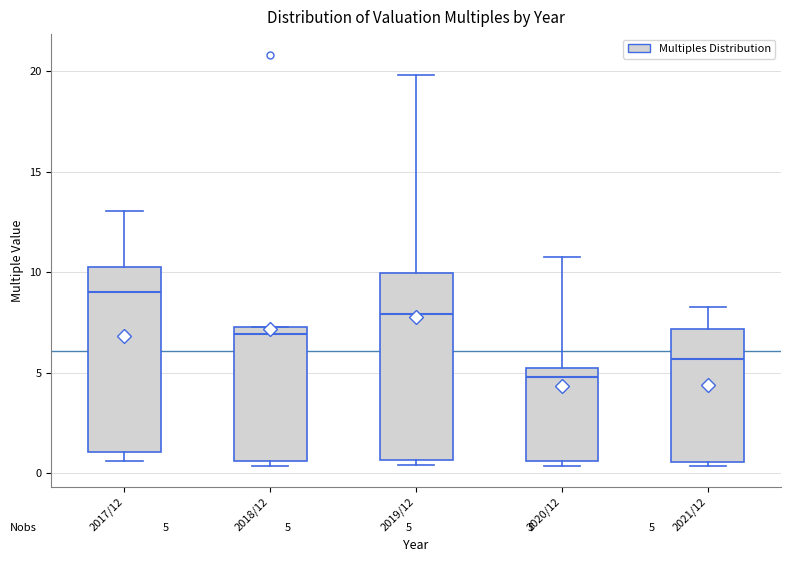

Which box has the highest median line?

2017/12